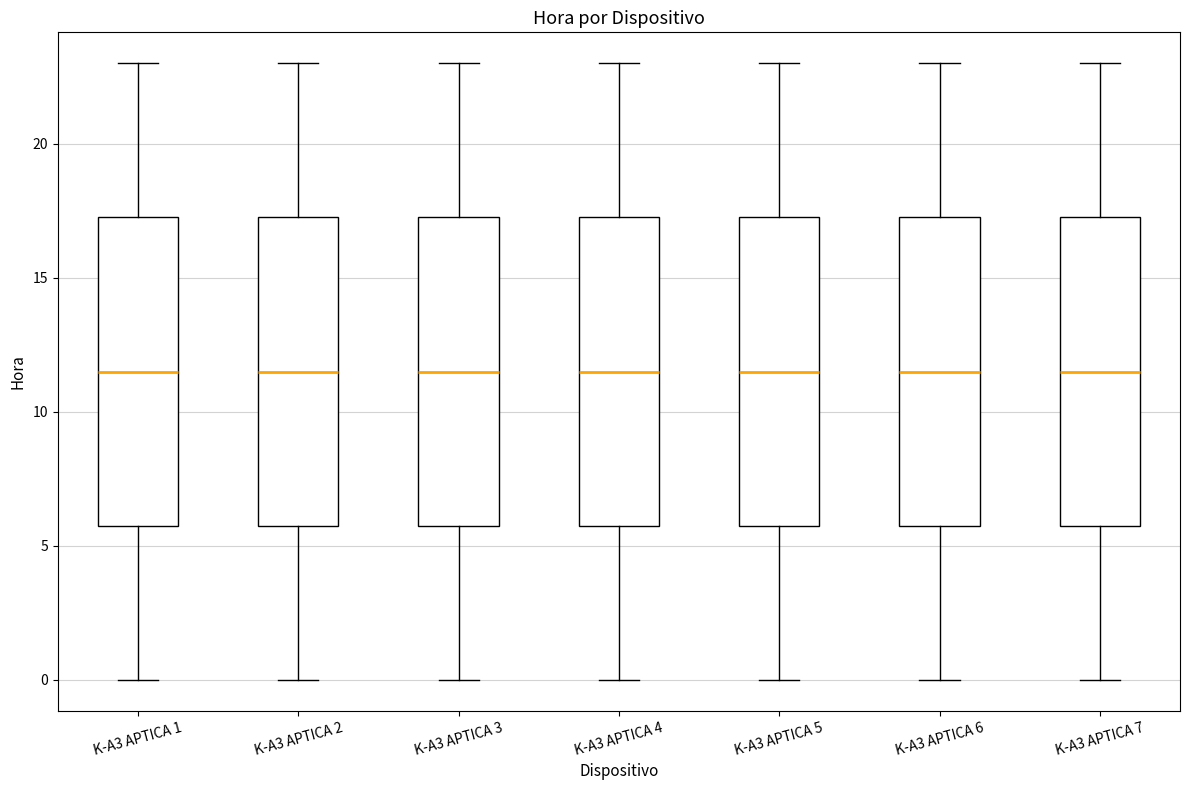

Reading left to right, transcribe this box plot: for each box, give where its median line is, the range the box spans, and where its two whiskers end, as read against the y-axis. The values are not printed on the chart, so give them approximately, as read against the axis.

K-A3 APTICA 1: median 11.5, box 6.0 to 17.5, whiskers 0.0 to 23.0
K-A3 APTICA 2: median 11.5, box 6.0 to 17.5, whiskers 0.0 to 23.0
K-A3 APTICA 3: median 11.5, box 6.0 to 17.5, whiskers 0.0 to 23.0
K-A3 APTICA 4: median 11.5, box 6.0 to 17.5, whiskers 0.0 to 23.0
K-A3 APTICA 5: median 11.5, box 6.0 to 17.5, whiskers 0.0 to 23.0
K-A3 APTICA 6: median 11.5, box 6.0 to 17.5, whiskers 0.0 to 23.0
K-A3 APTICA 7: median 11.5, box 6.0 to 17.5, whiskers 0.0 to 23.0